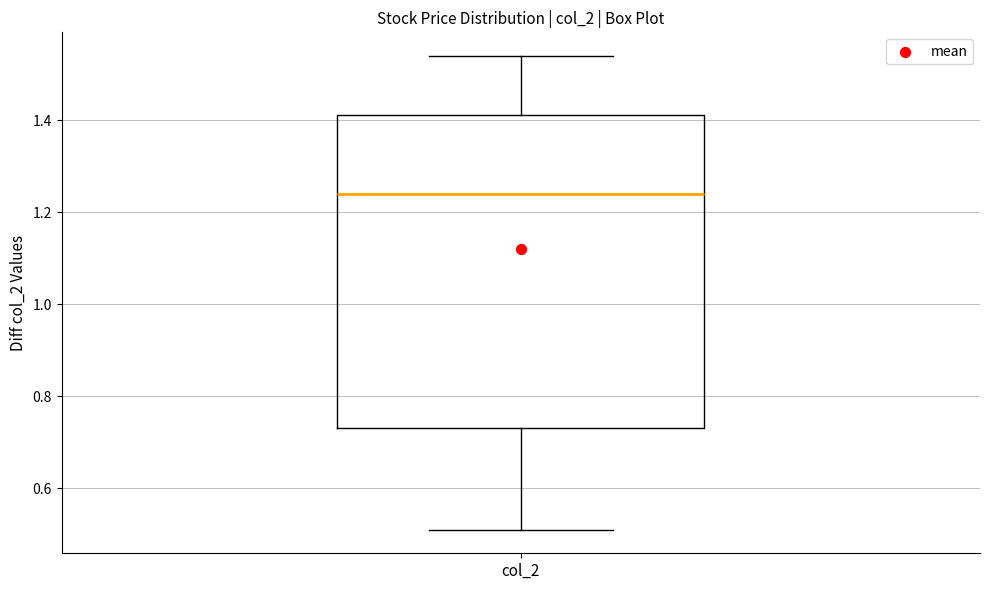

Read this box plot against the y-axis: the position of the median line, the range covered by the box, and the ends of both whiskers. The values are not printed on the chart, so give them approximately, as read against the axis.

median 1.24, box 0.74 to 1.42, whiskers 0.52 to 1.54